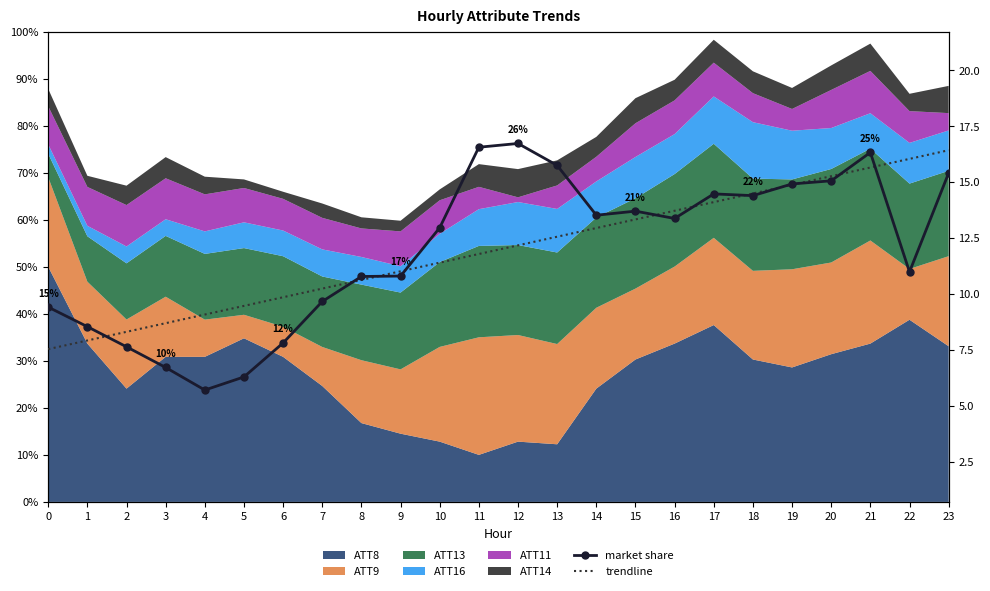

Between 11 and 13, which is larger?

11